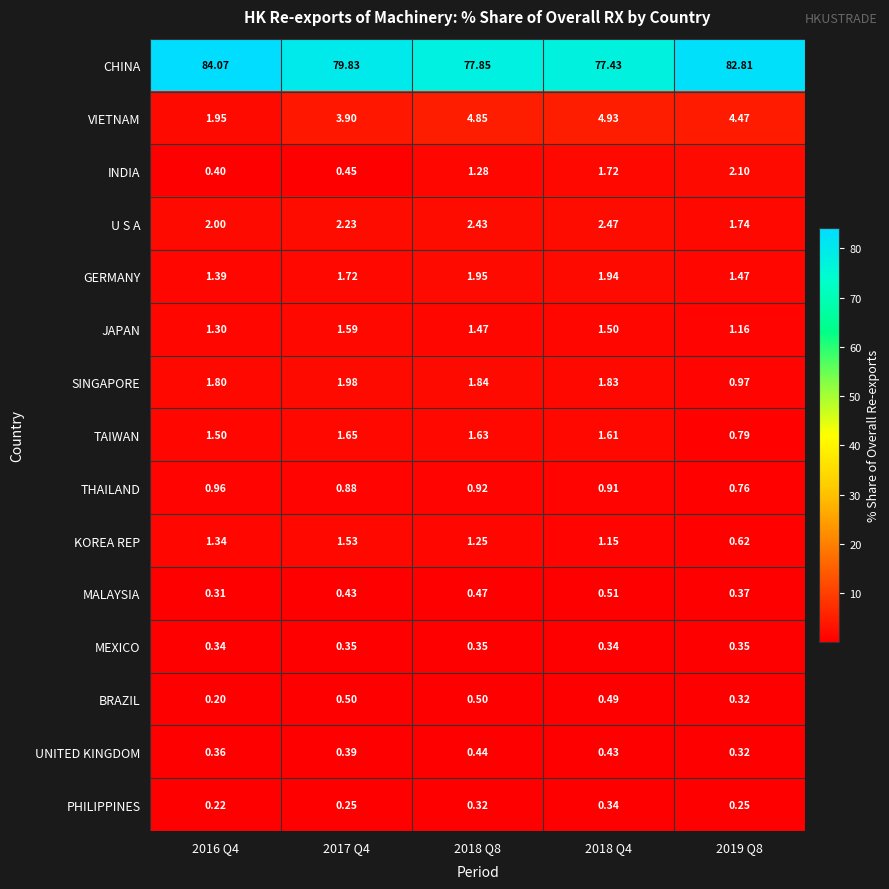

Which series has the widest spread of values?

CHINA